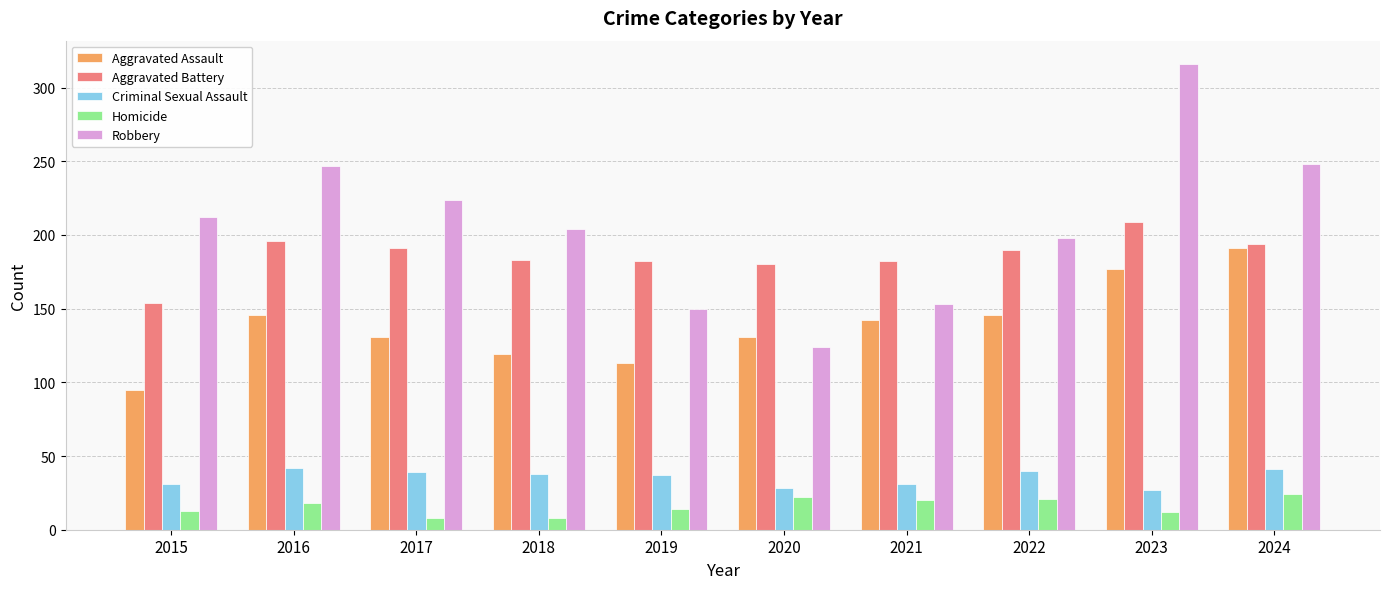

How many data points does each series have?

10